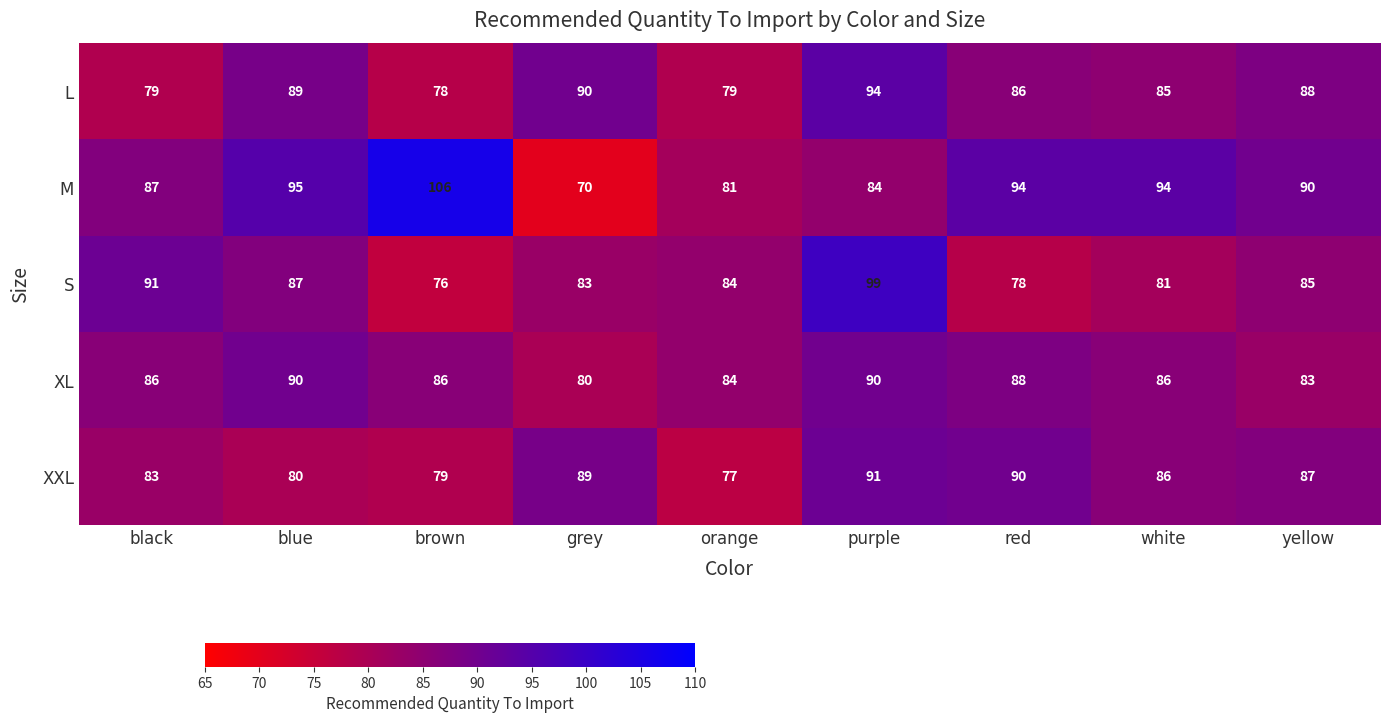

Which series has the widest spread of values?

M